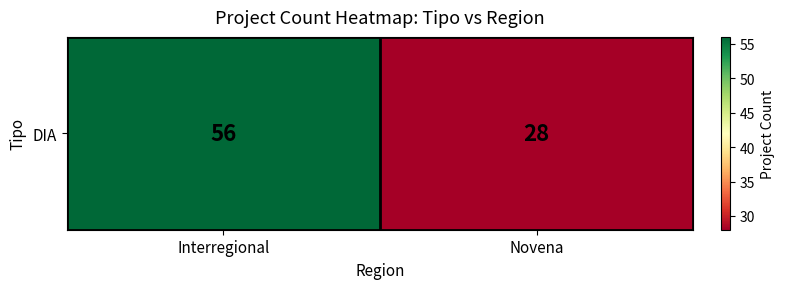

What is the minimum value shown in the chart?

28